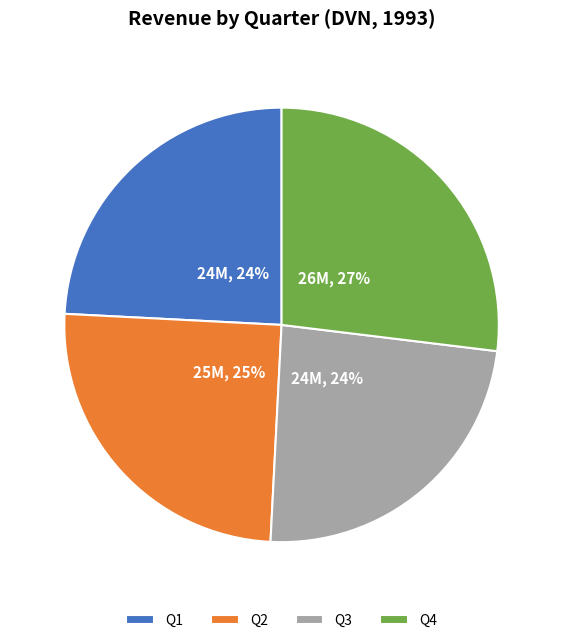

The Q4 slice represents 27% of the pie. True or false?

True